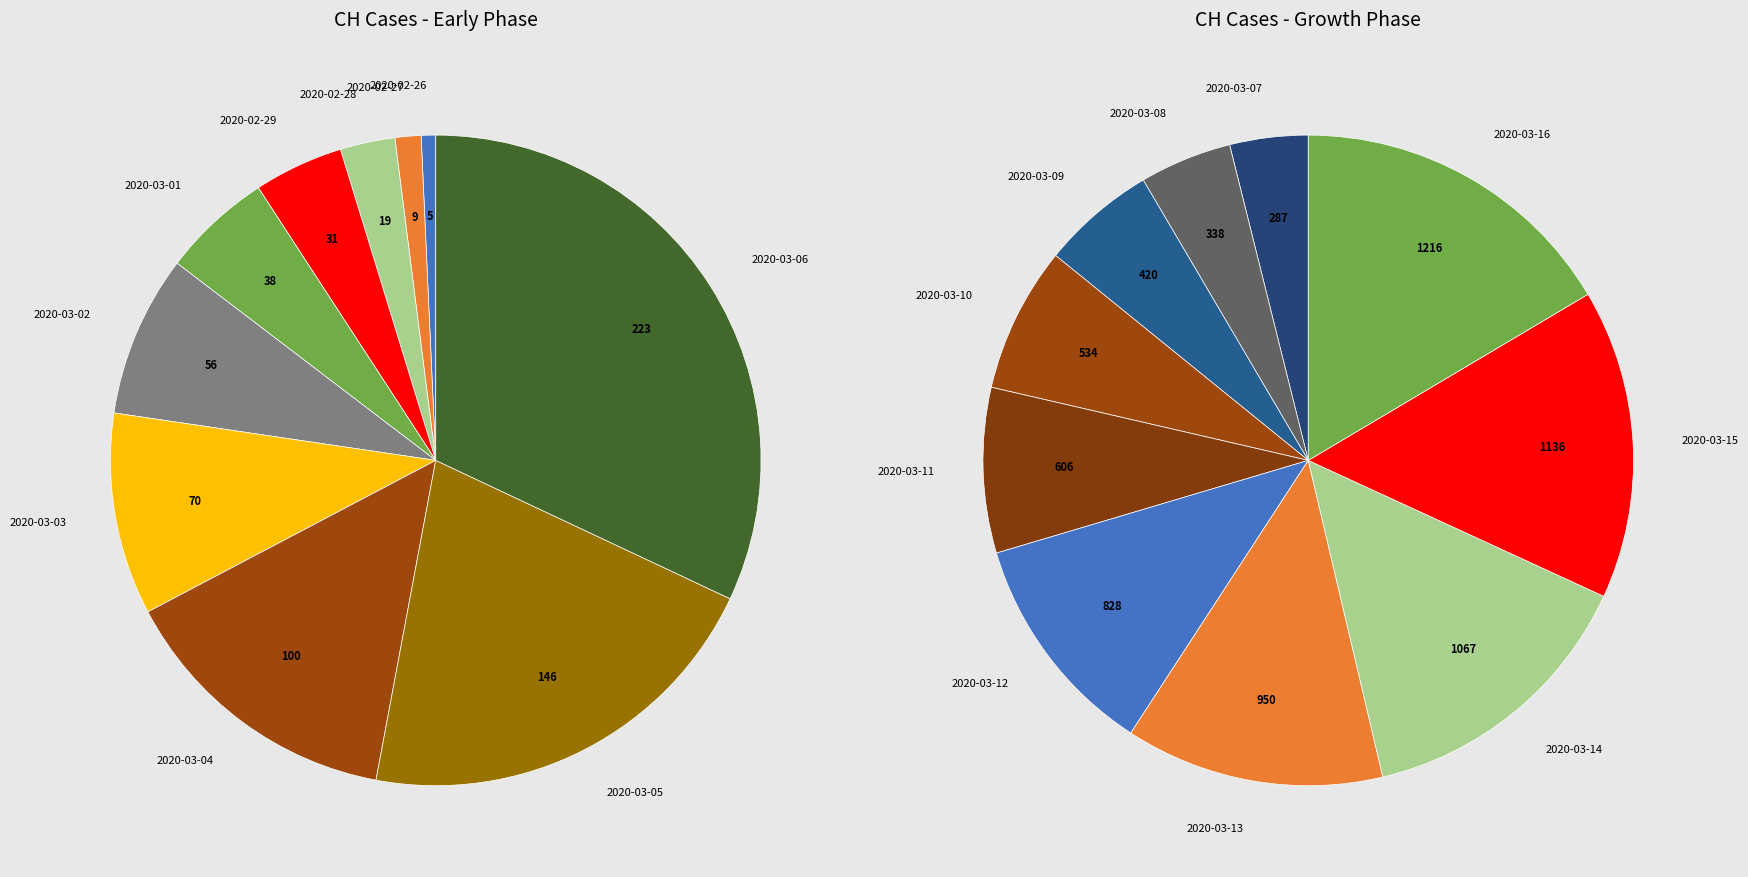

How many segments does this pie chart have?

20